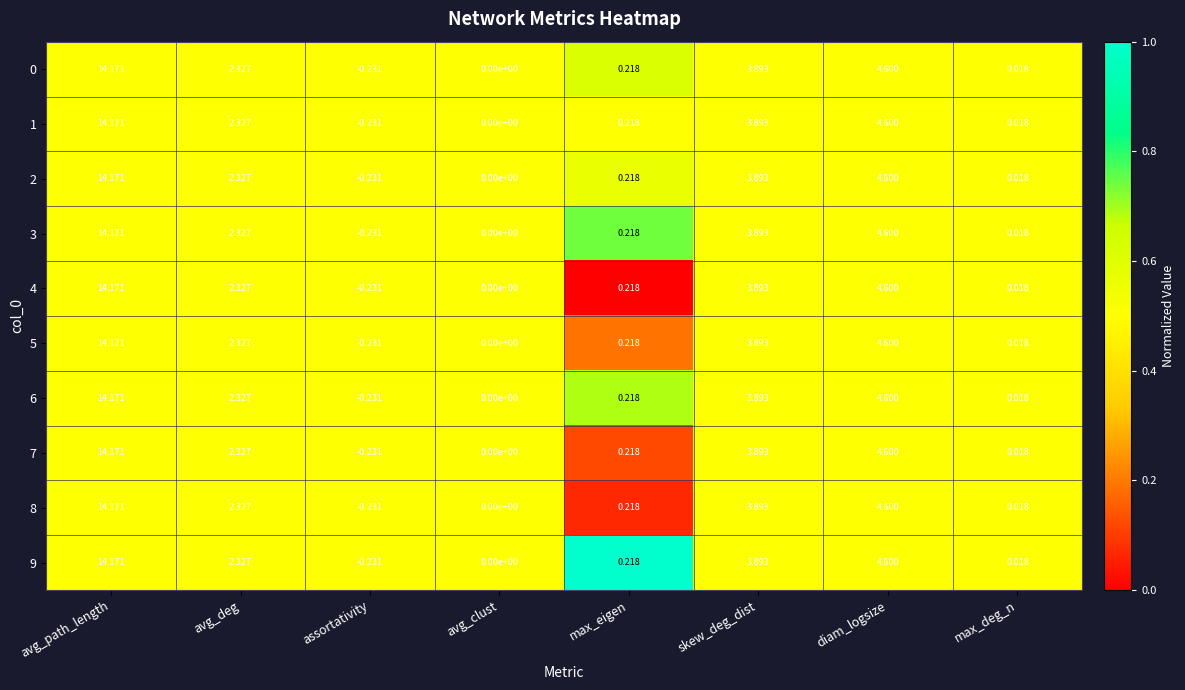

At which label does 8 first exceed 2?

avg_path_length